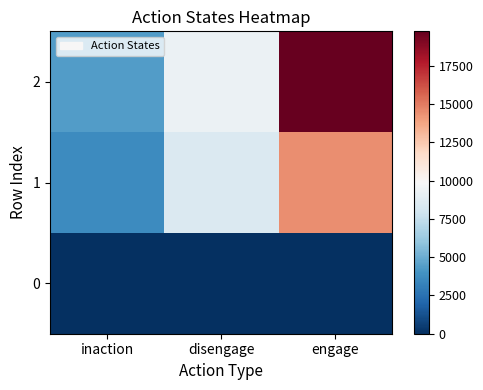

Reading left to right, transcribe all the data shown in this chart.

0: inaction=0	disengage=0	engage=0
1: inaction=3640	disengage=8480	engage=14473
2: inaction=4361	disengage=9307	engage=19739